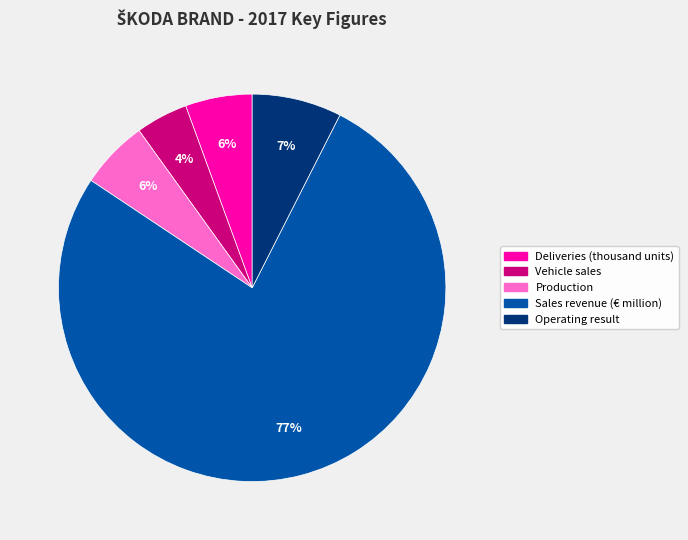

What is the ratio of the value at Vehicle sales to the value at Operating result?

0.6